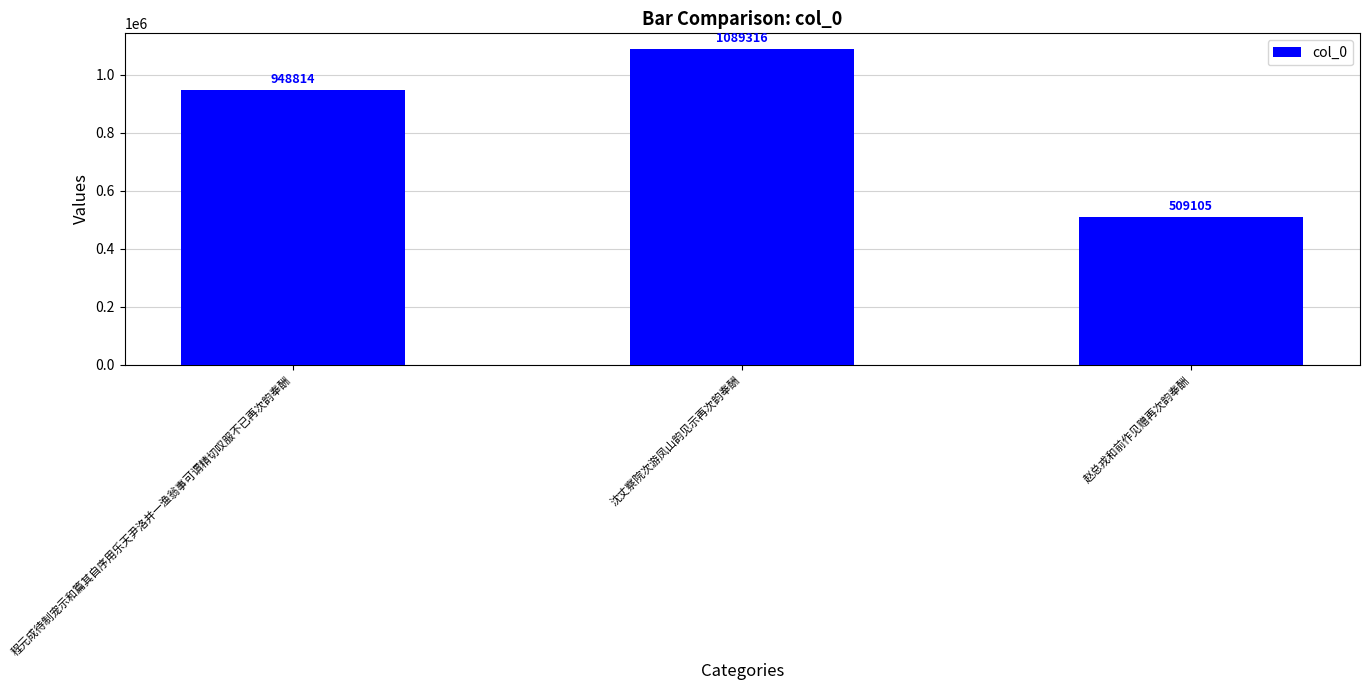

What value does the data have at 沈丈察院次游凤山韵见示再次韵奉酬?

1089316